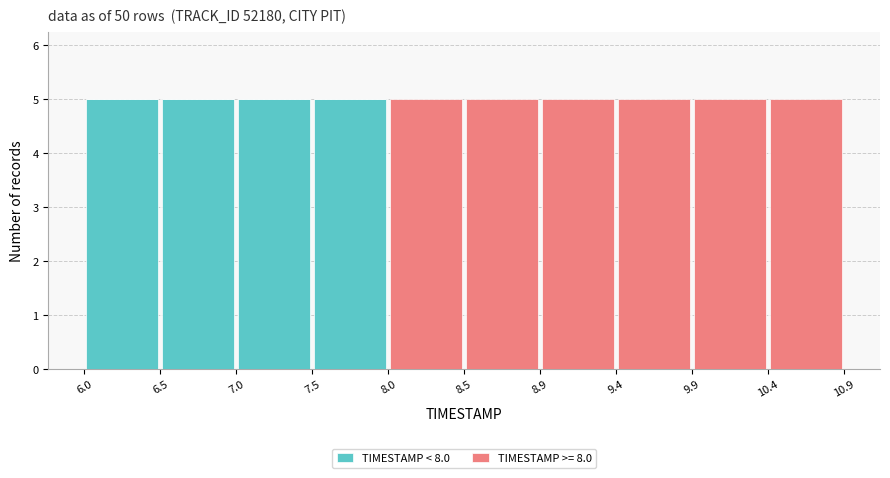

What is the total height of the stacked bar covering 7.5 to 8.0 on the x-axis? The values are not printed on the chart, so give them approximately, as read against the axis.

5